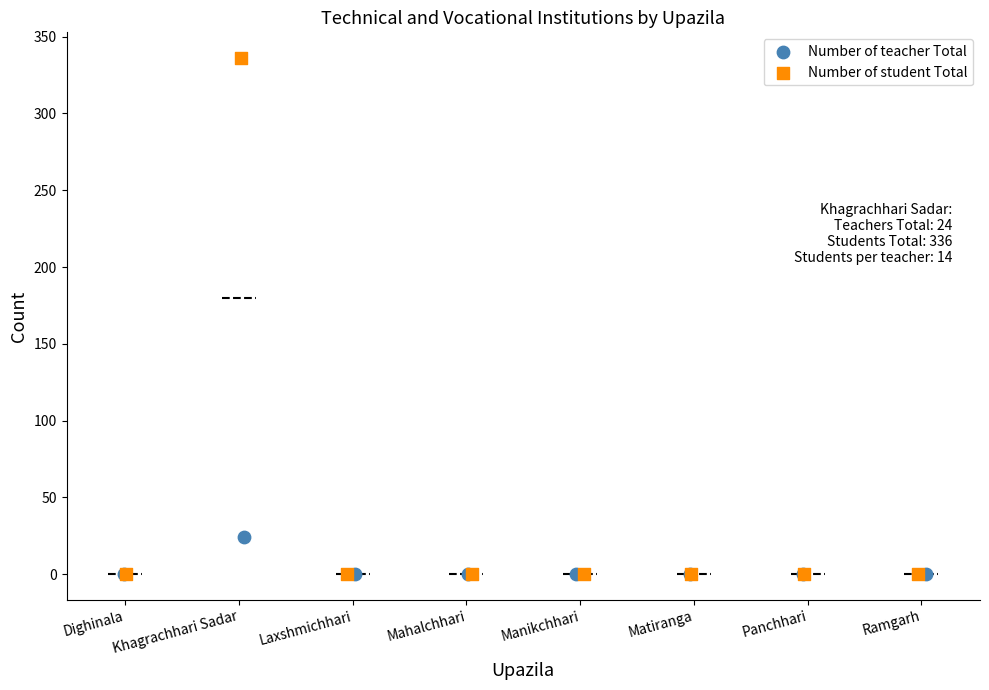

Which series has the widest spread of Y values?

Number of student Total